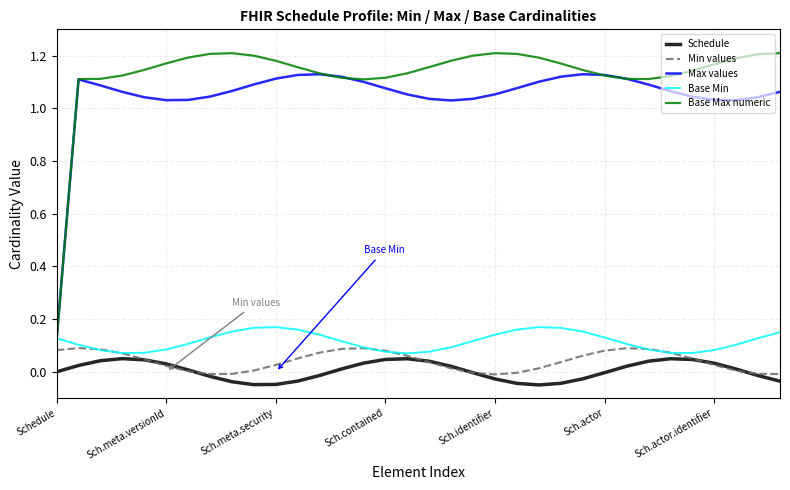

Which series has the widest spread of values?

Base Max numeric